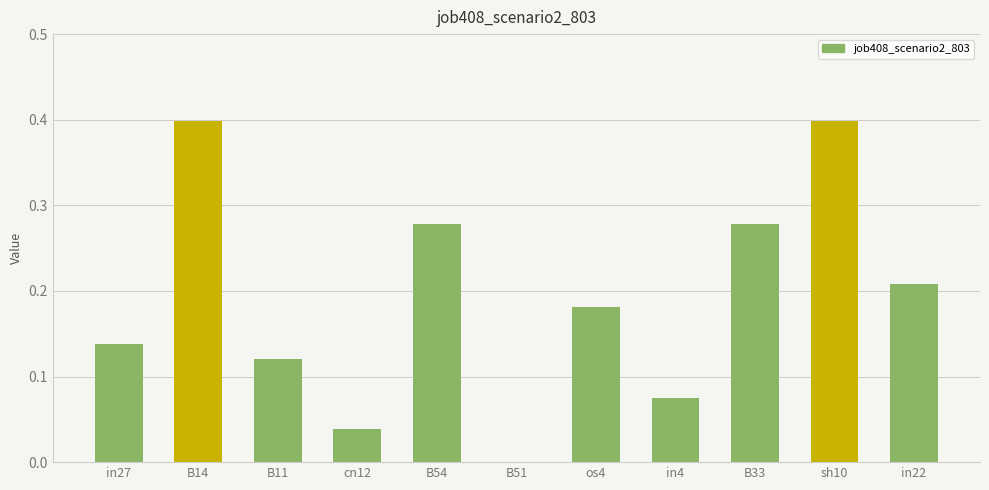

True or false: the data shows 0.7 at sh10.

False